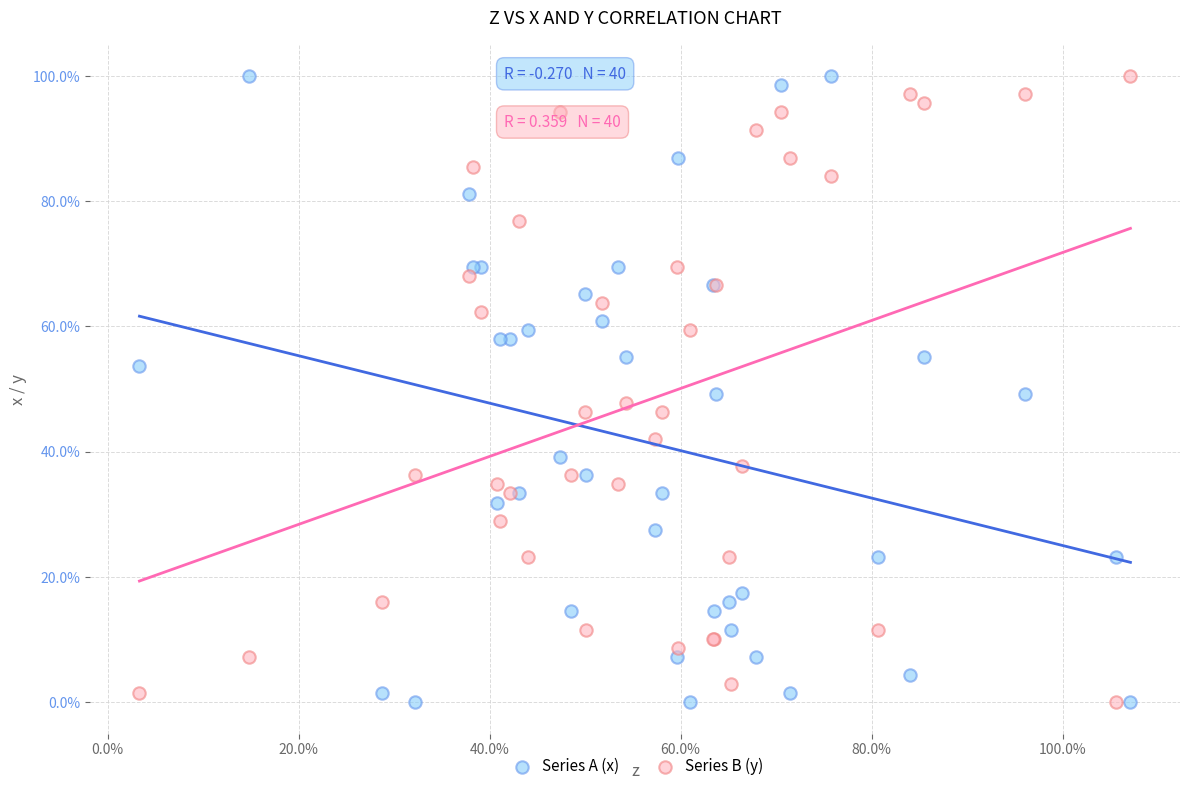

What are all the series names shown in the legend?

Series A (x), Series B (y)